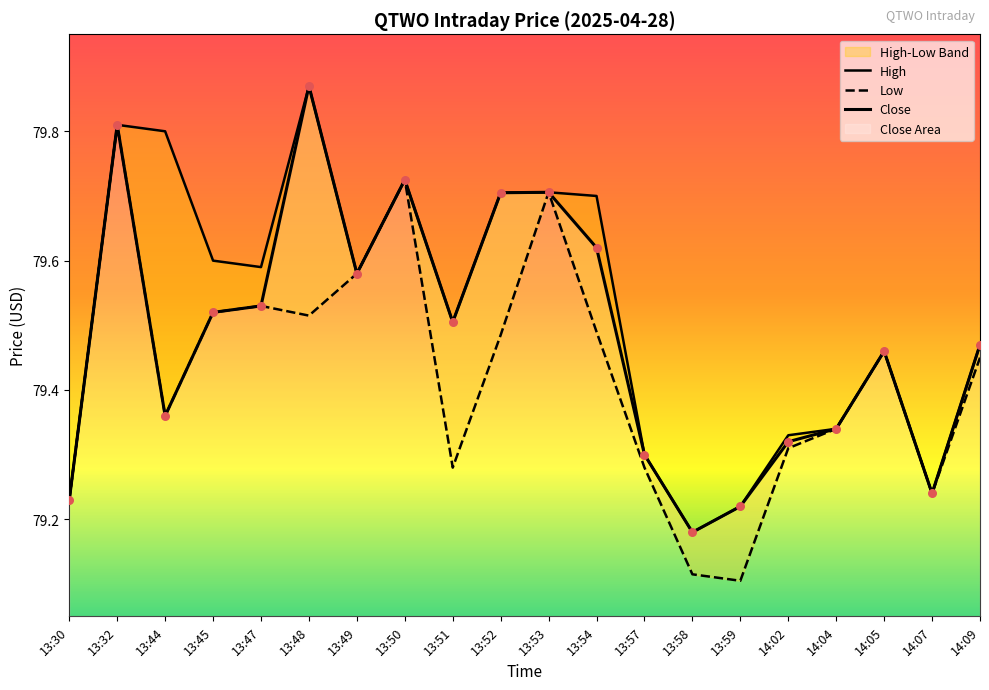

At how many categories does at least one series exceed 79?

20